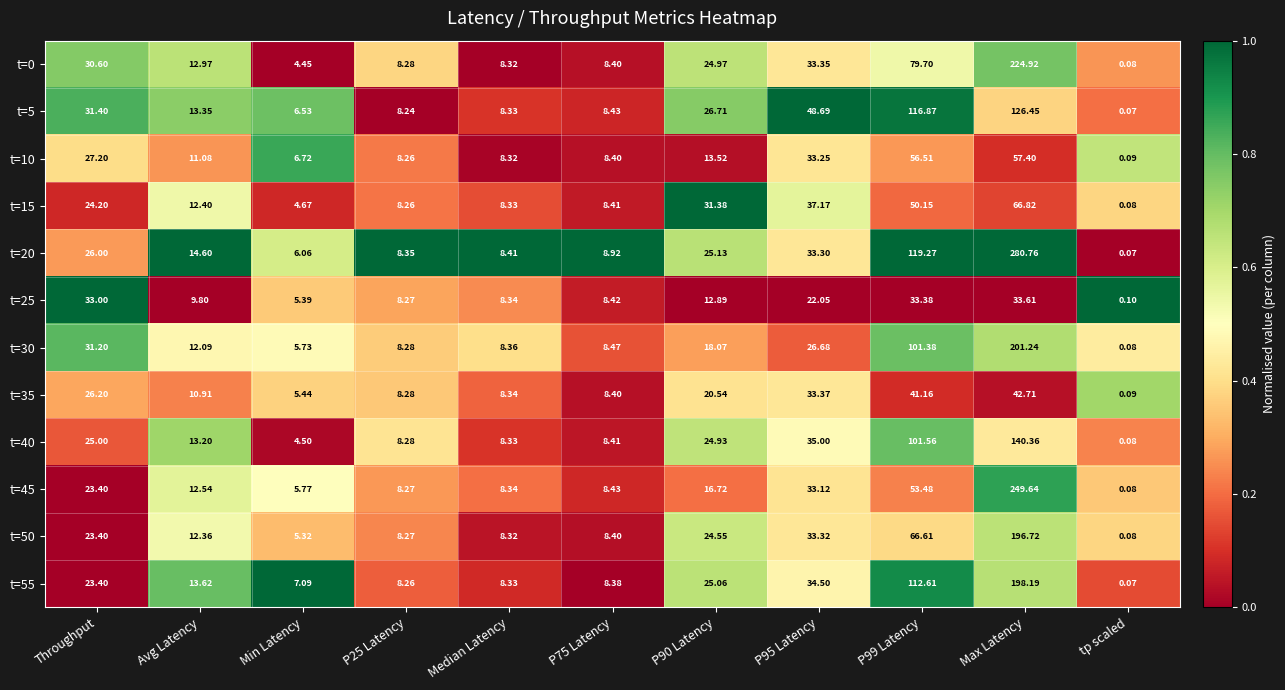

At which category is the sum across all series the highest?

Max Latency